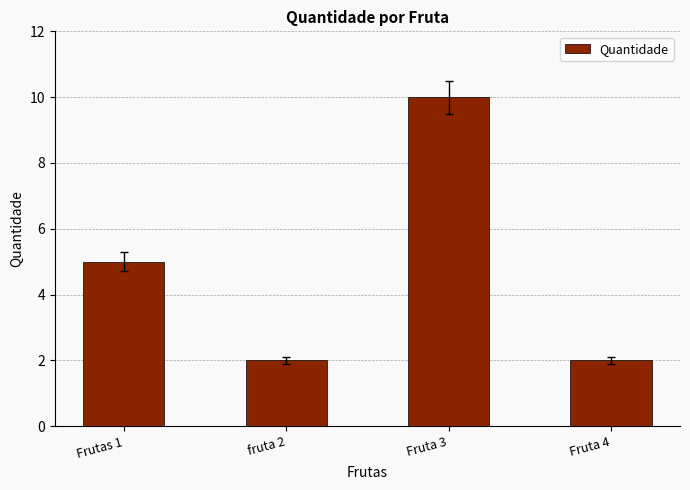

Between Frutas 1 and Fruta 4, which is larger?

Frutas 1